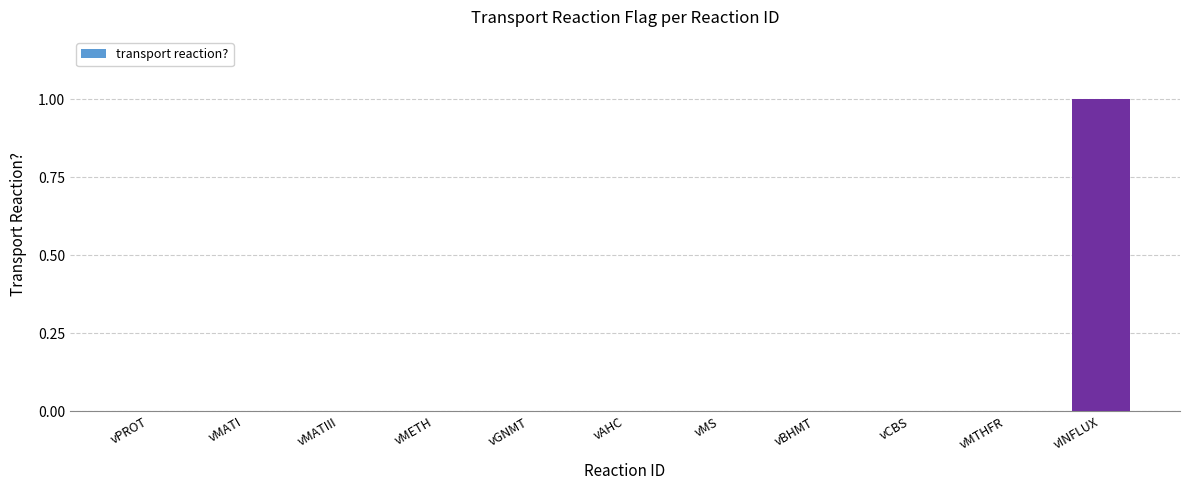

How many distinct data groups are displayed?

1